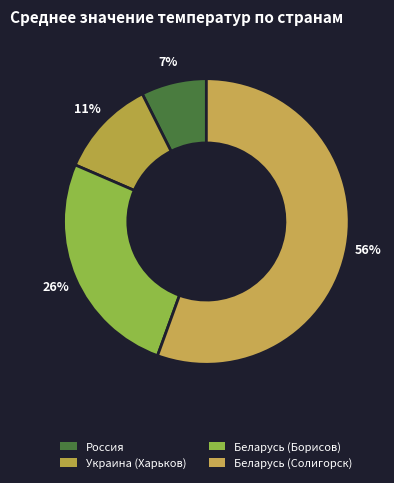

How many segments does this pie chart have?

4